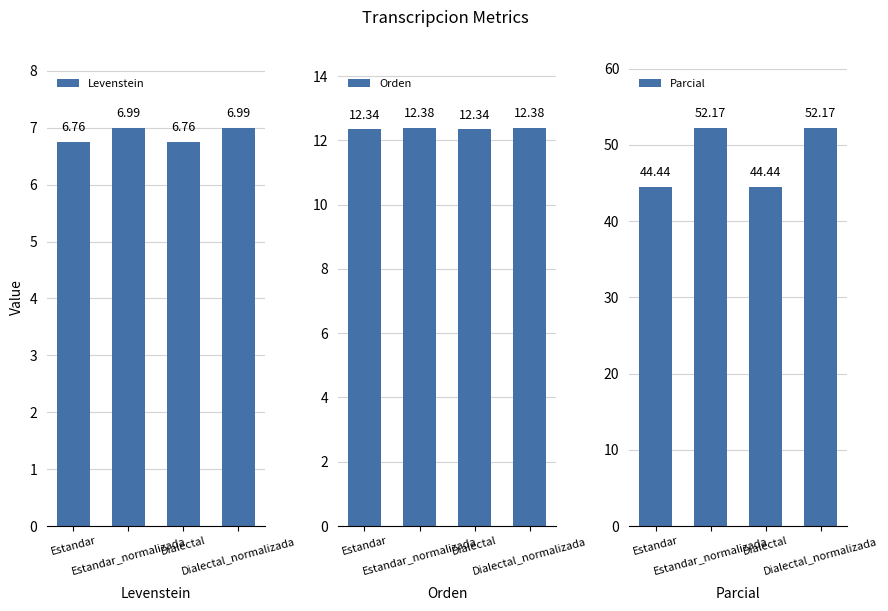

What is the total value across all series at Dialectal?

63.5